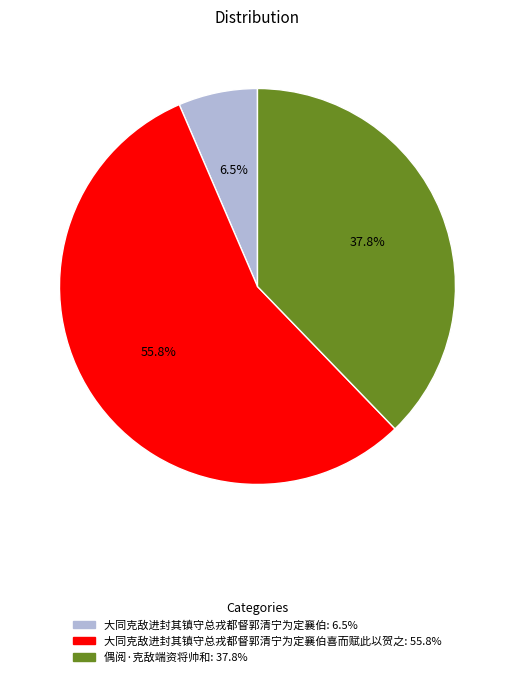

Does any single category account for the majority?

Yes